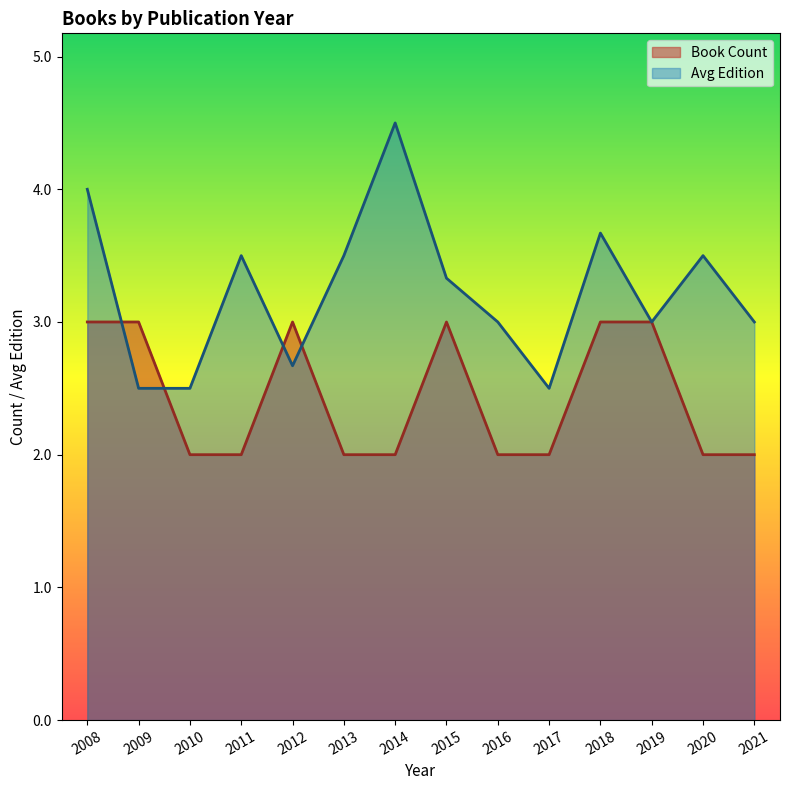

At which category does the chart reach its minimum across all series?

2010